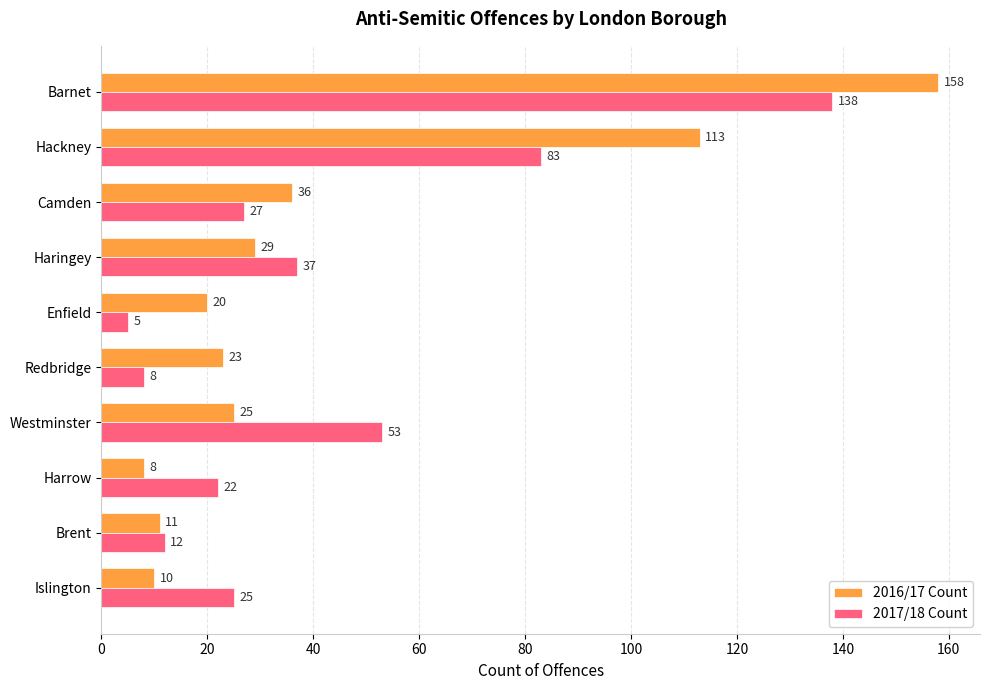

At which category does the chart reach its minimum across all series?

Enfield